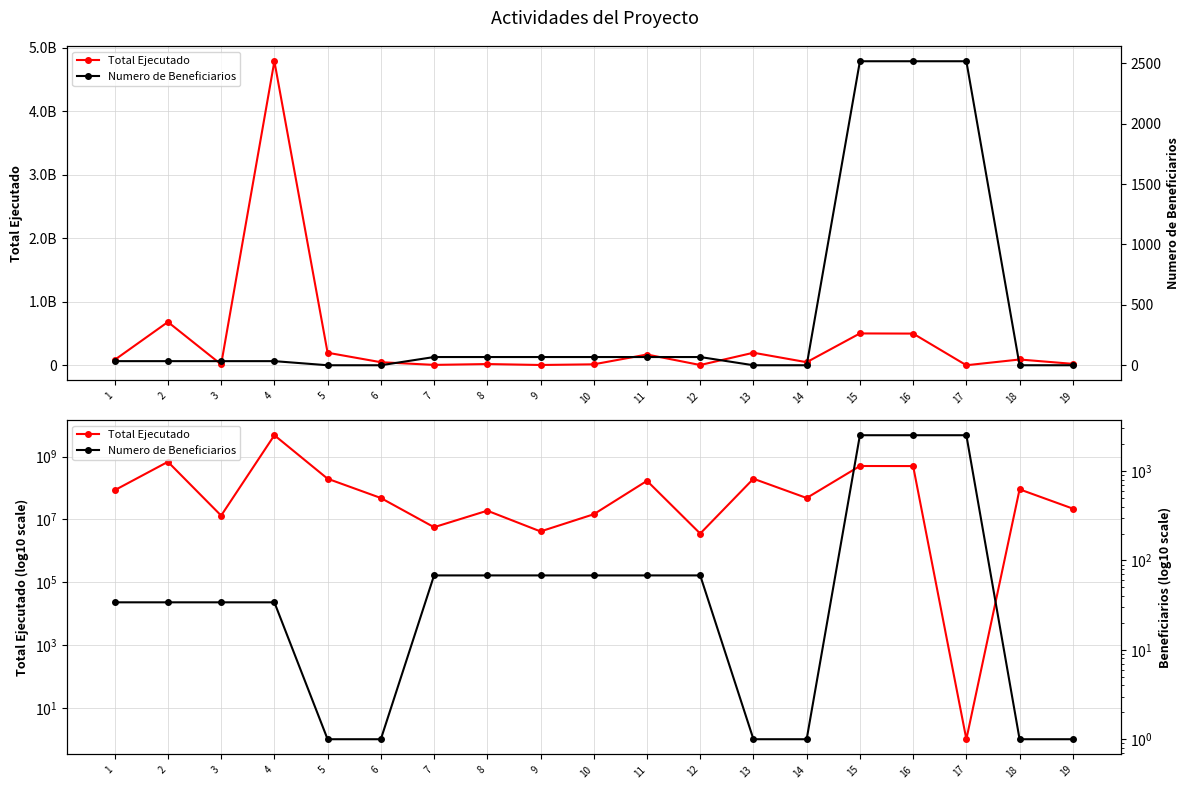

Reading left to right, transcribe all the data shown in this chart.

Total Ejecutado: 1=84945000.0	2=681296937.6	3=13209987.0	4=4787947401.6	5=197172855.0	6=48000000.0	7=5640600.0	8=18928344.0	9=4137800.0	10=14573760.0	11=169137324.8	12=3537780.2	13=197172855.0	14=48000000.0	15=501187200.0	16=498665602.9	17=1.0	18=90592933.4	19=22054054.1
Numero de Beneficiarios: 1=34.0	2=34.0	3=34.0	4=34.0	5=1.0	6=1.0	7=68.0	8=68.0	9=68.0	10=68.0	11=68.0	12=68.0	13=1.0	14=1.0	15=2516.0	16=2516.0	17=2516.0	18=1.0	19=1.0